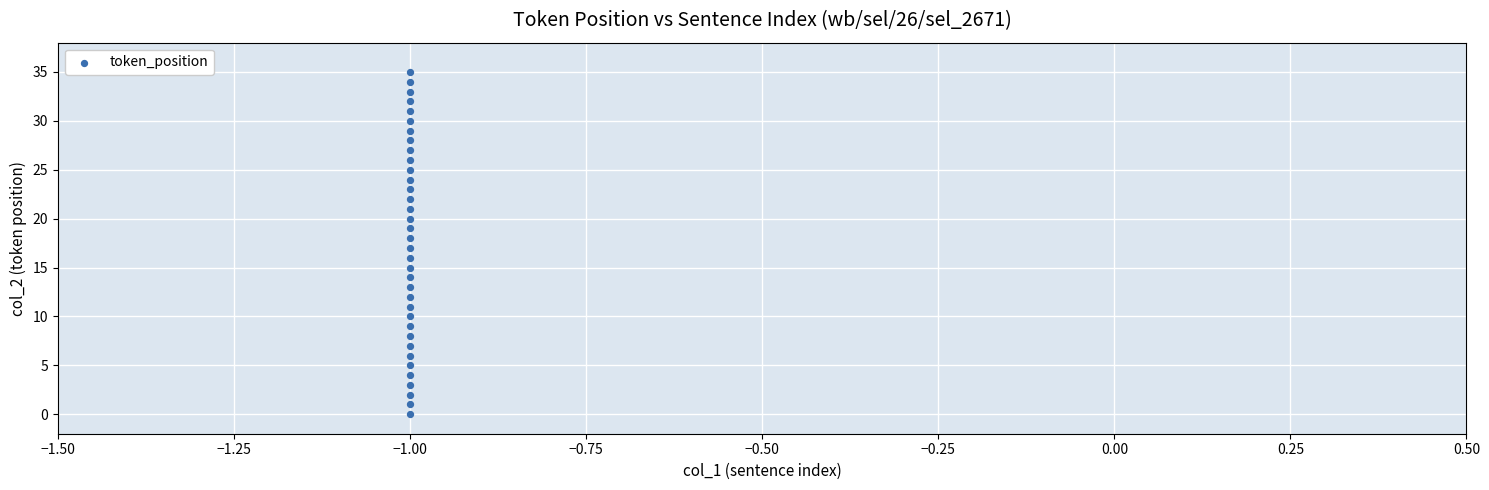

What is the range of Y values (max minus min)?

35